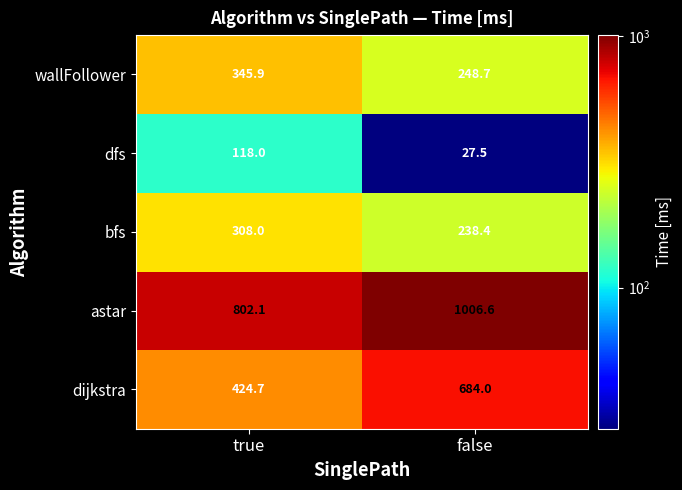

Which series has the widest spread of values?

dijkstra